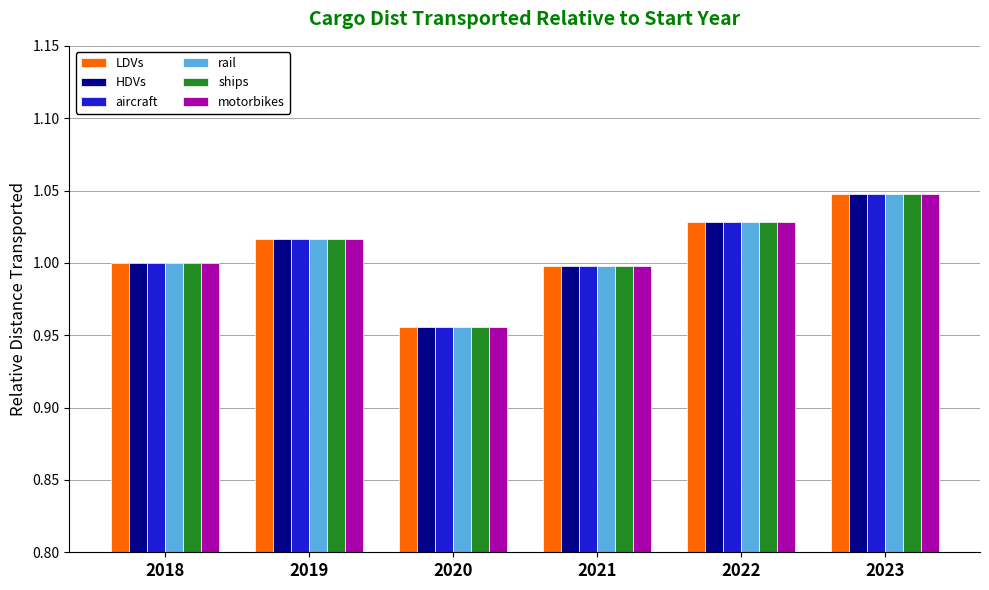

Which category has the highest value in the ships series?

2023